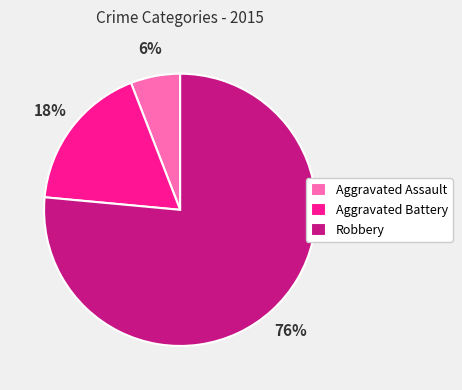

Which has a higher value, Aggravated Assault or Robbery?

Robbery